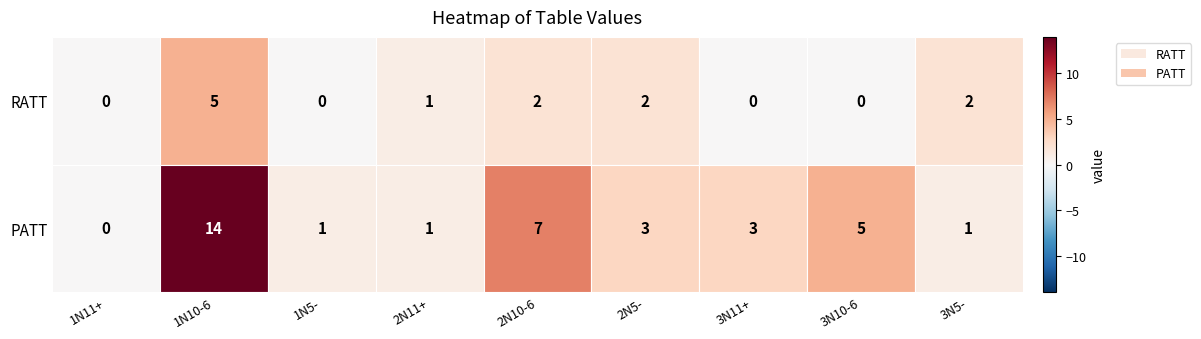

Reading right to left, list all the values displayed in this chart.

RATT: 2	0	0	2	2	1	0	5	0
PATT: 1	5	3	3	7	1	1	14	0